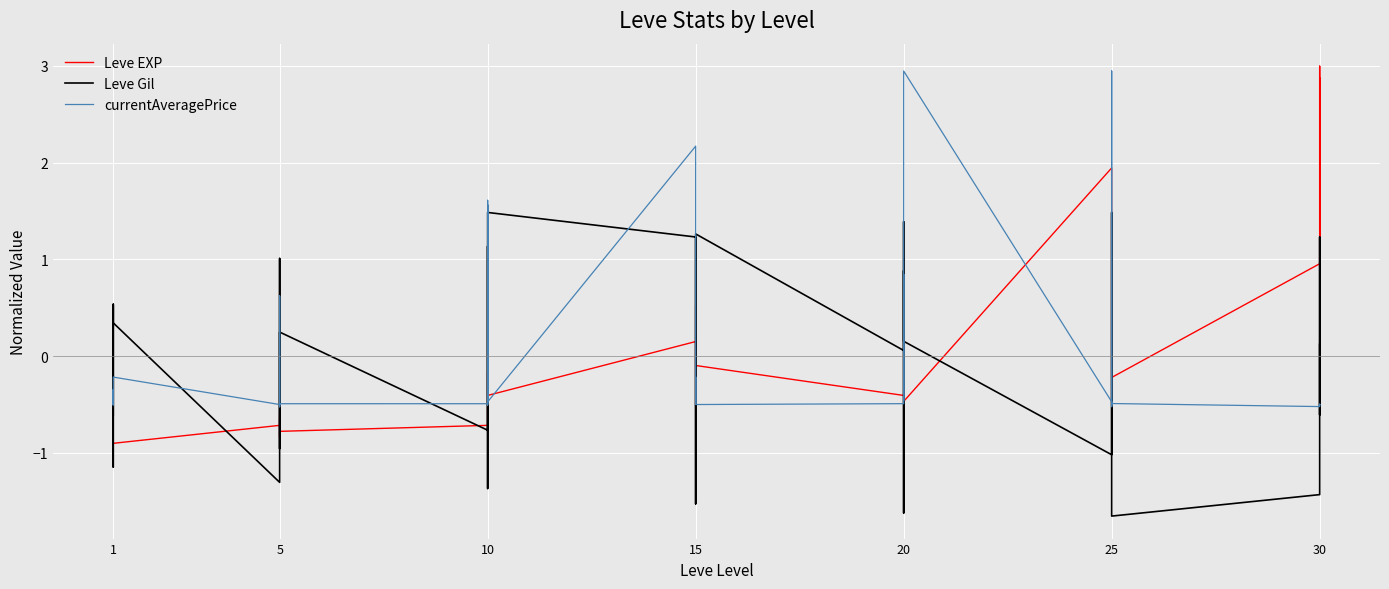

Which series has the widest spread of values?

Leve EXP